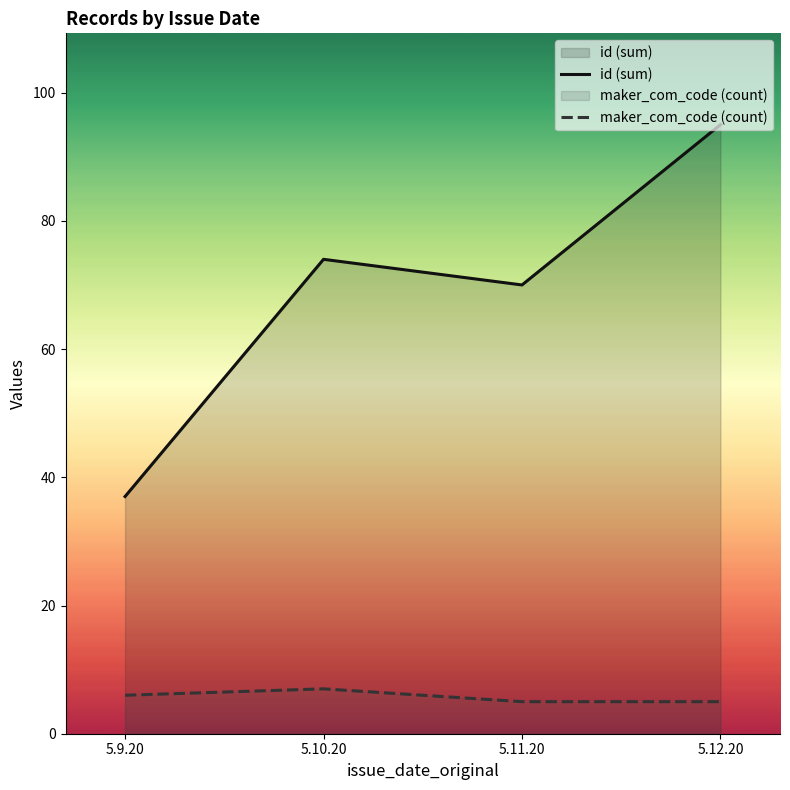

What is the label of the 1st point from the right?

5.12.20